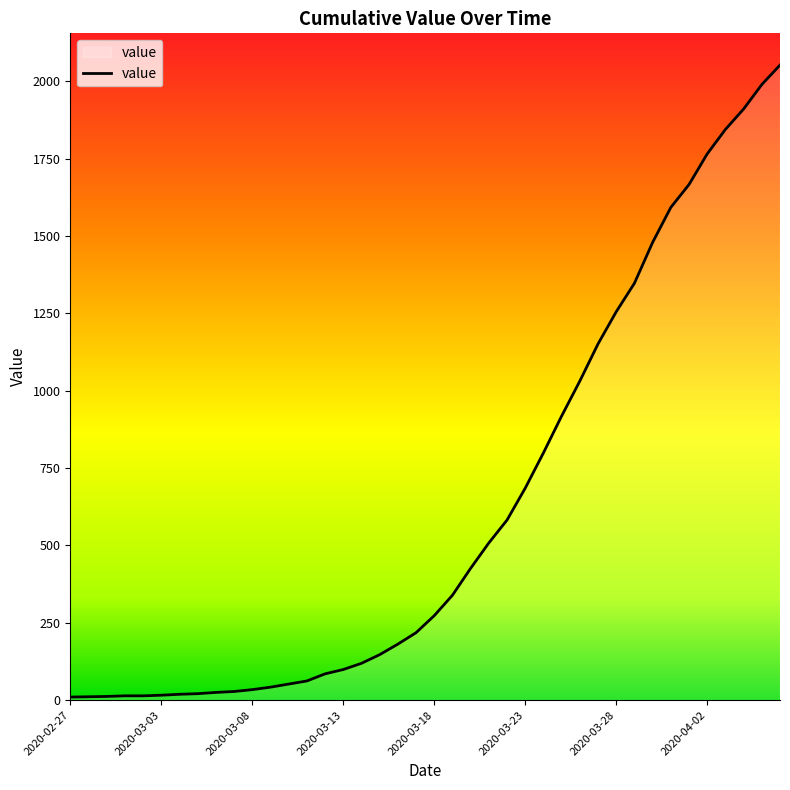

What is the difference between the maximum and minimum values?

2042